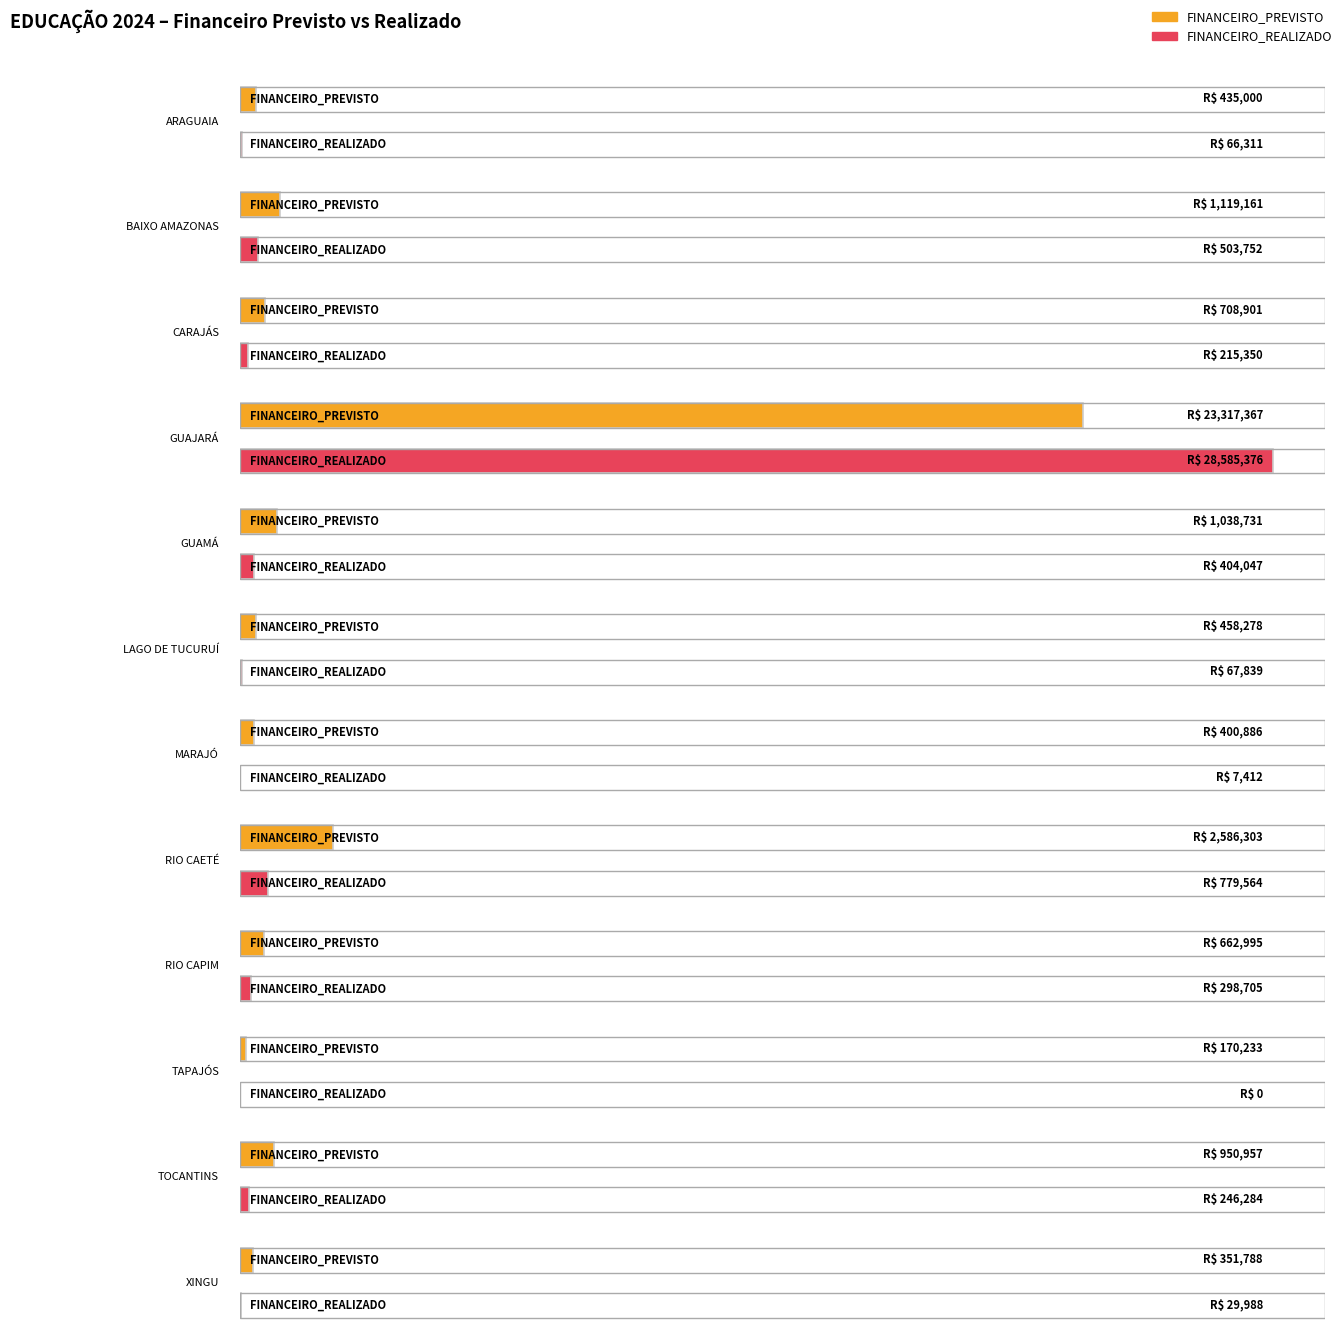

How many data points does each series have?

12